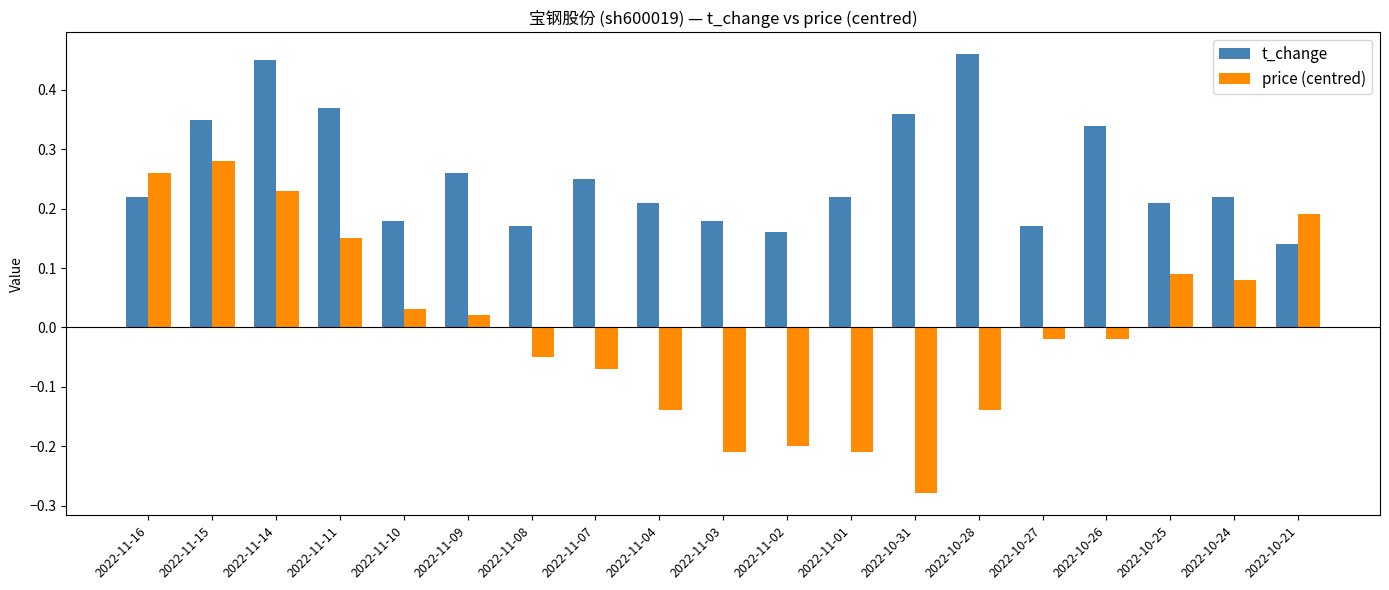

At which label does price (centred) first exceed 0?

2022-11-16